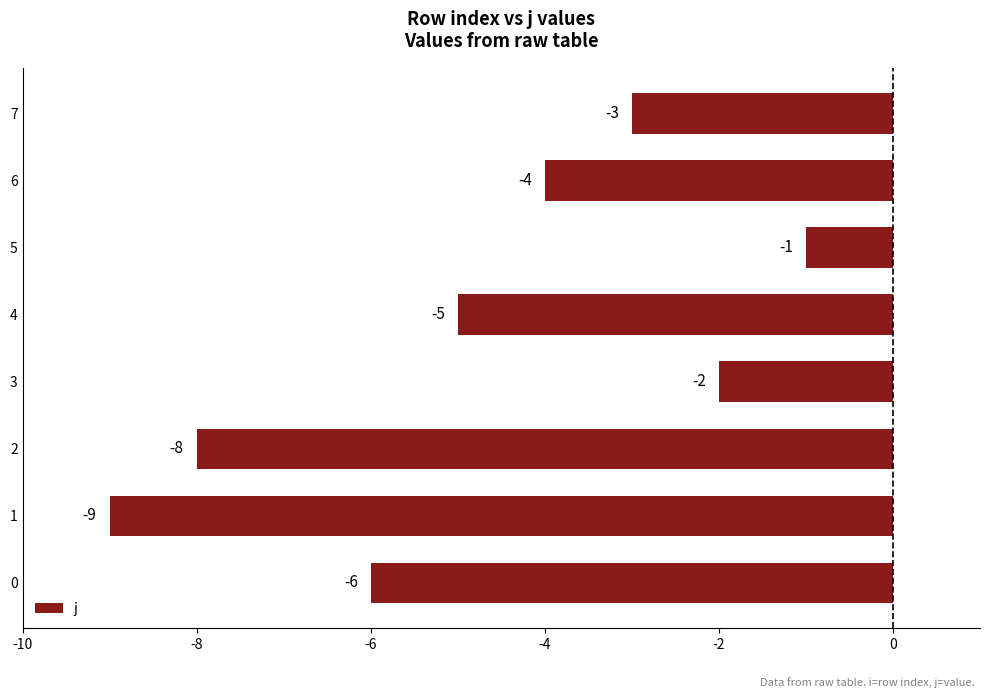

Is it true that the value at 2 is -8?

True